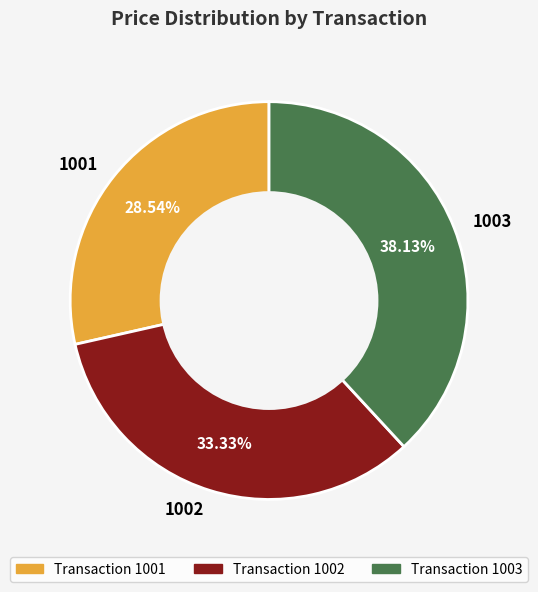

Do 1001 and 1003 together represent more than half of the pie?

Yes